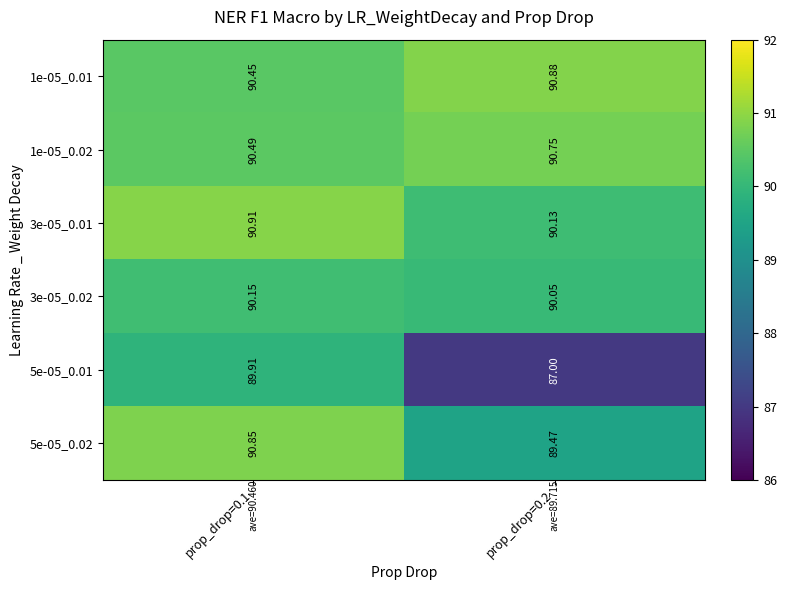

Is the value of 5e-05_0.02 at prop_drop=0.1 greater than the value of 1e-05_0.02 at prop_drop=0.2?

Yes